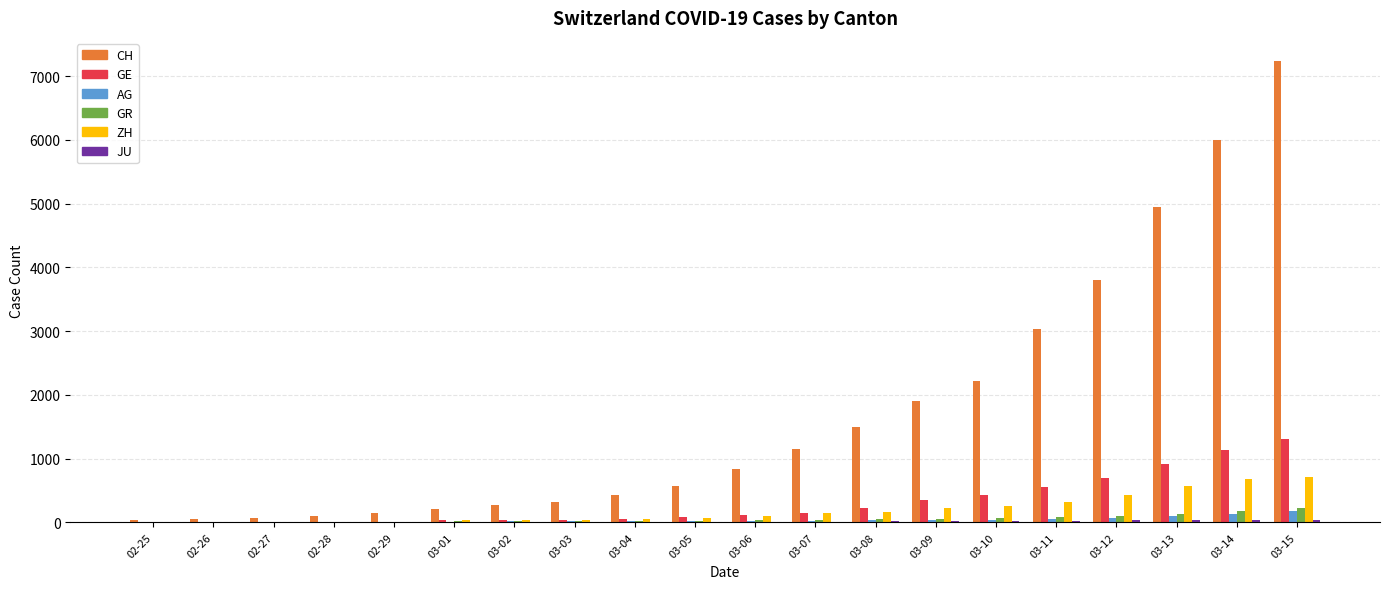

Which series has the largest total across all categories?

CH